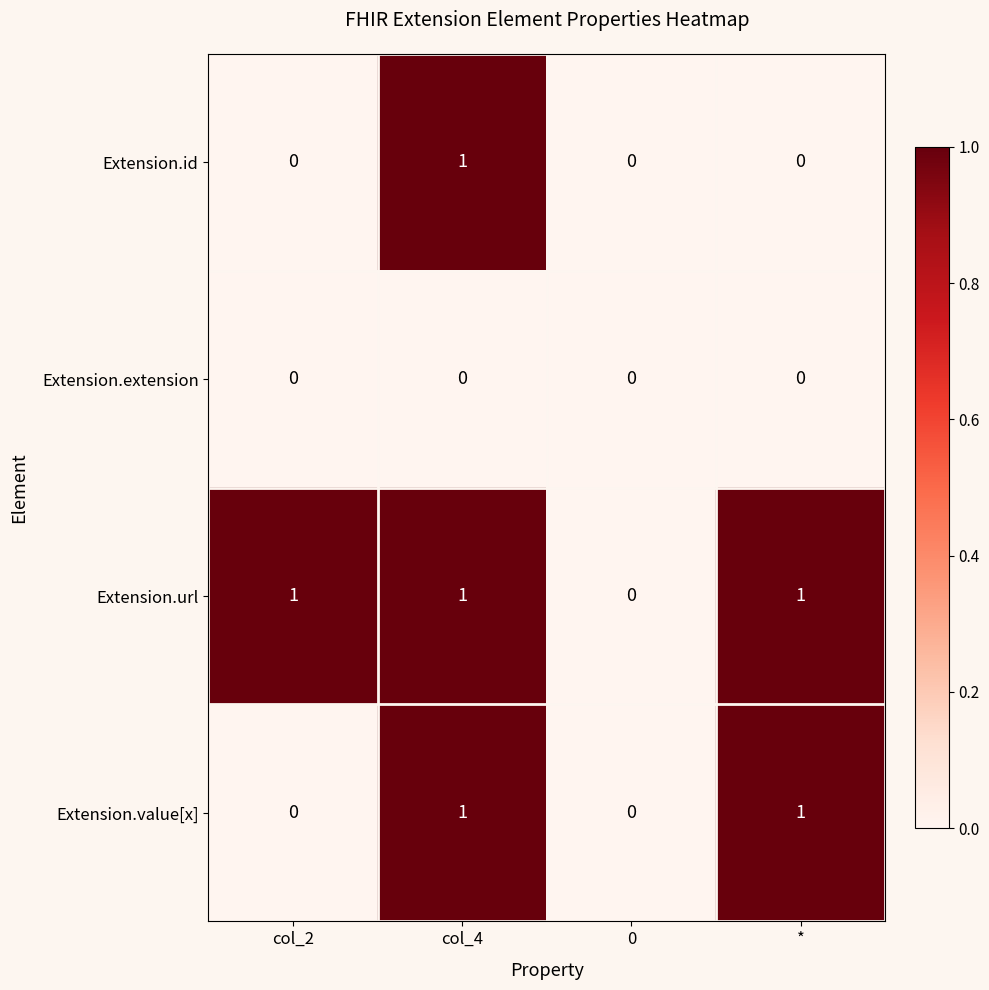

The value of Extension.extension at * is 0. True or false?

True